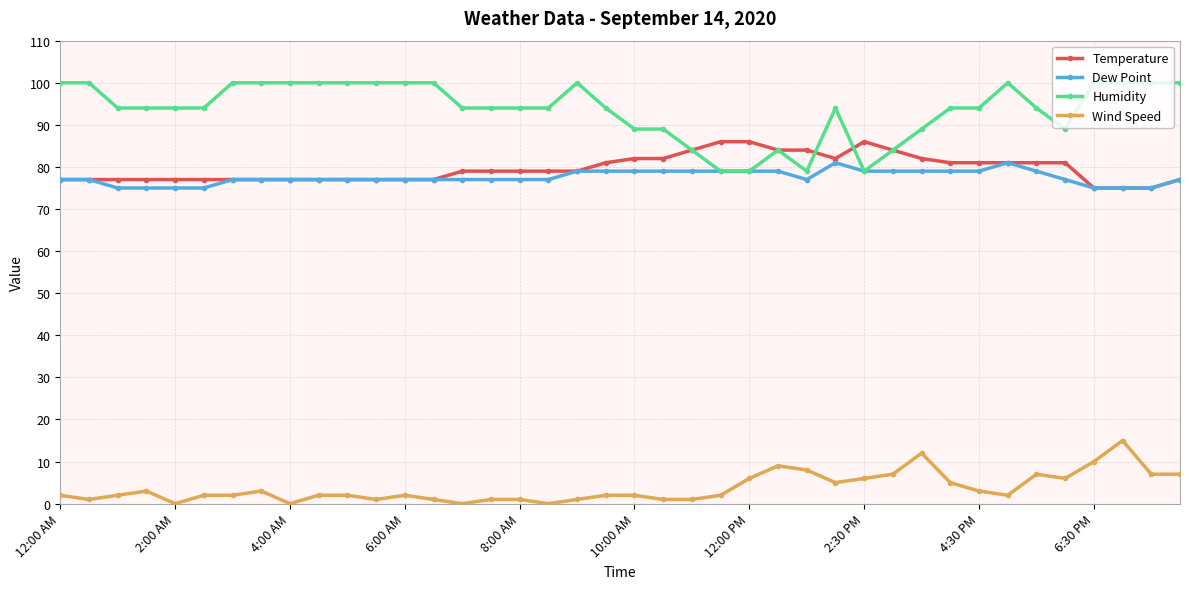

Rank the series by their maximum value, from lowest to highest.

Wind Speed, Dew Point, Temperature, Humidity